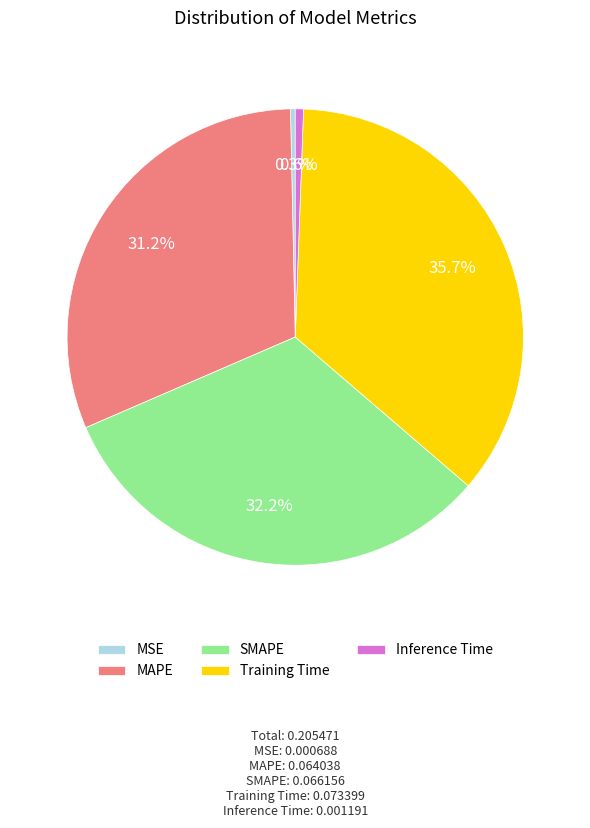

Does Inference Time account for over 50% of the chart?

No